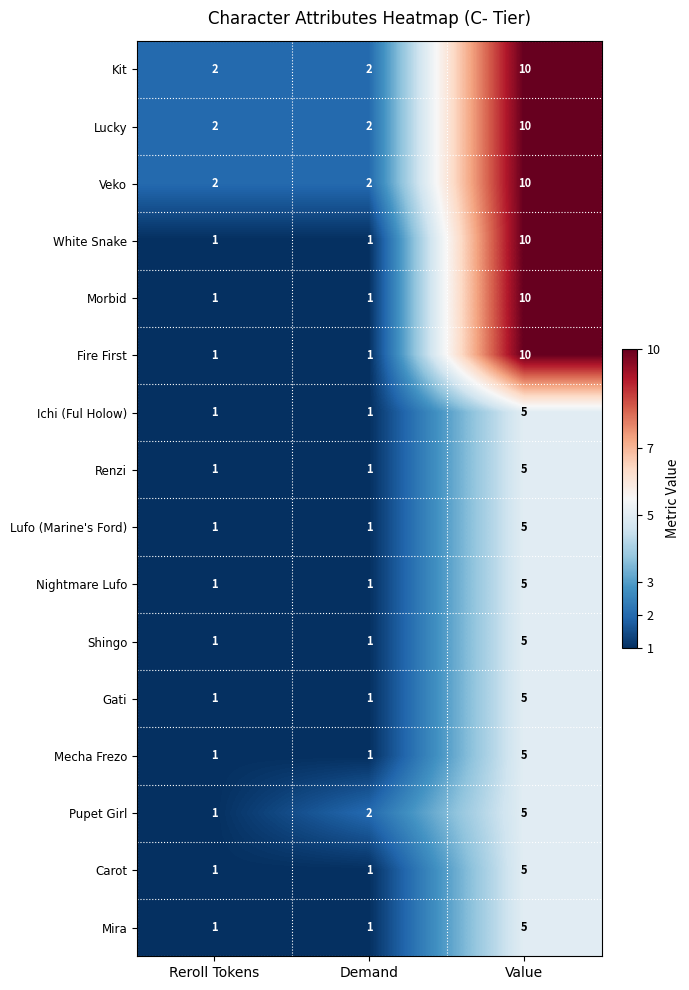

How many Kit values are between 2 and 10?

3